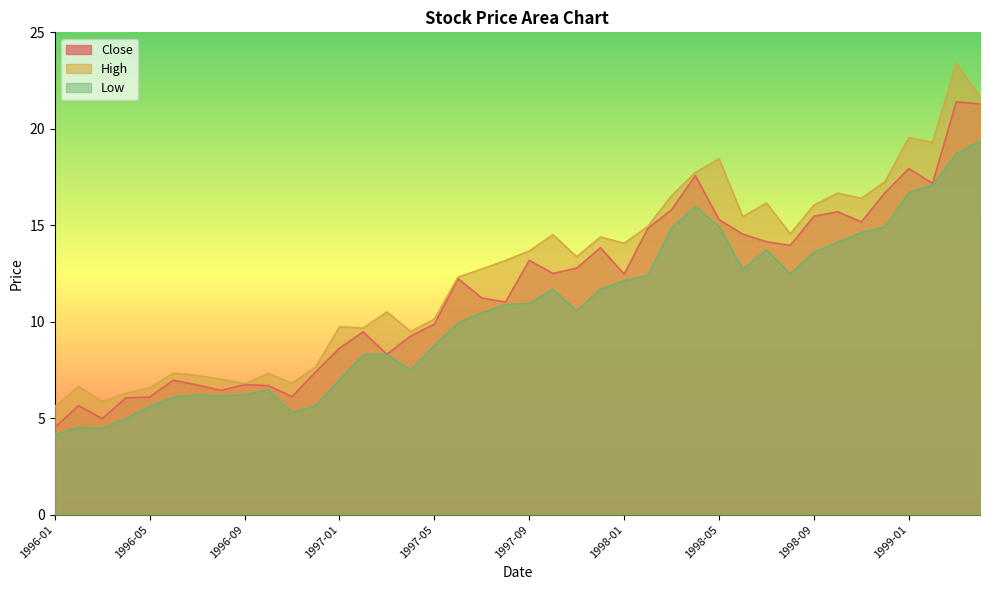

What is the label of the 18th point from the left?

1997-06